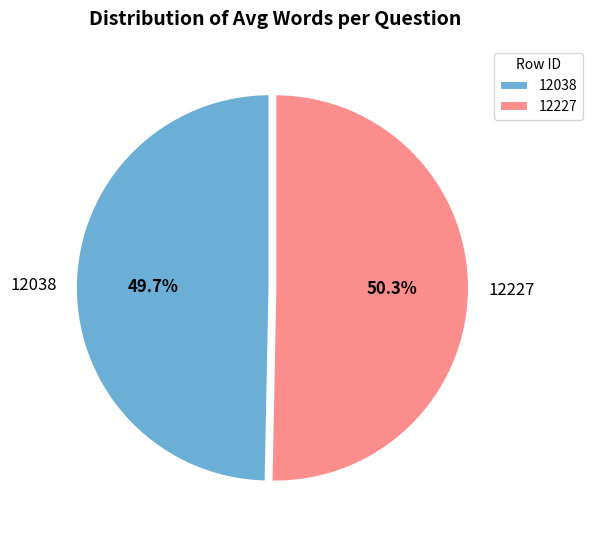

To the nearest percent, what is the difference between the 12038 and 12227 slice percentages?

1%